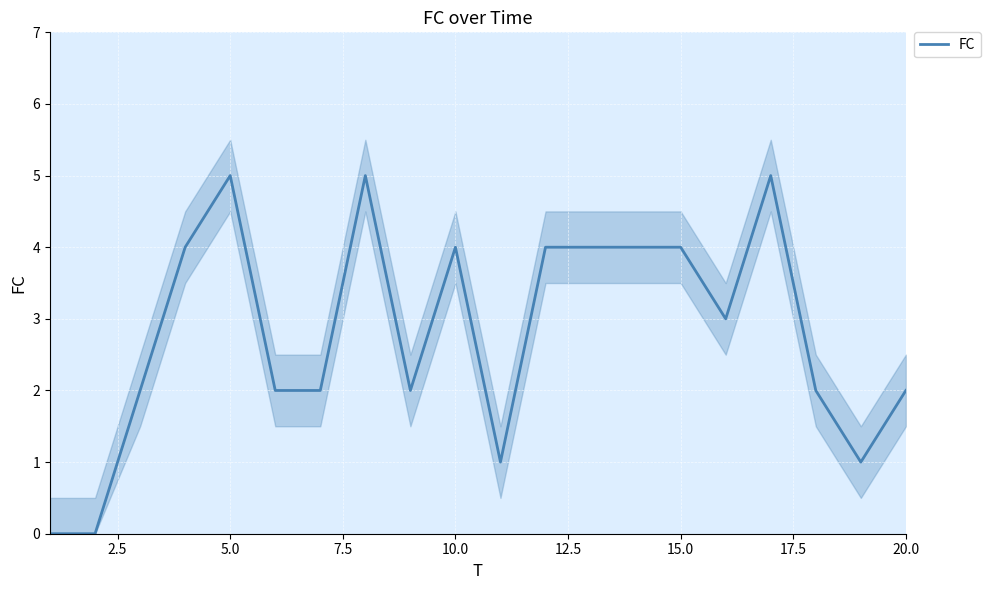

What is the maximum value for FC?

5